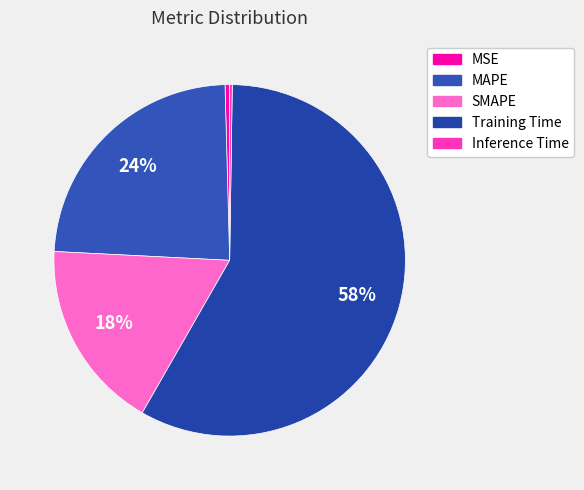

How many segments does this pie chart have?

5